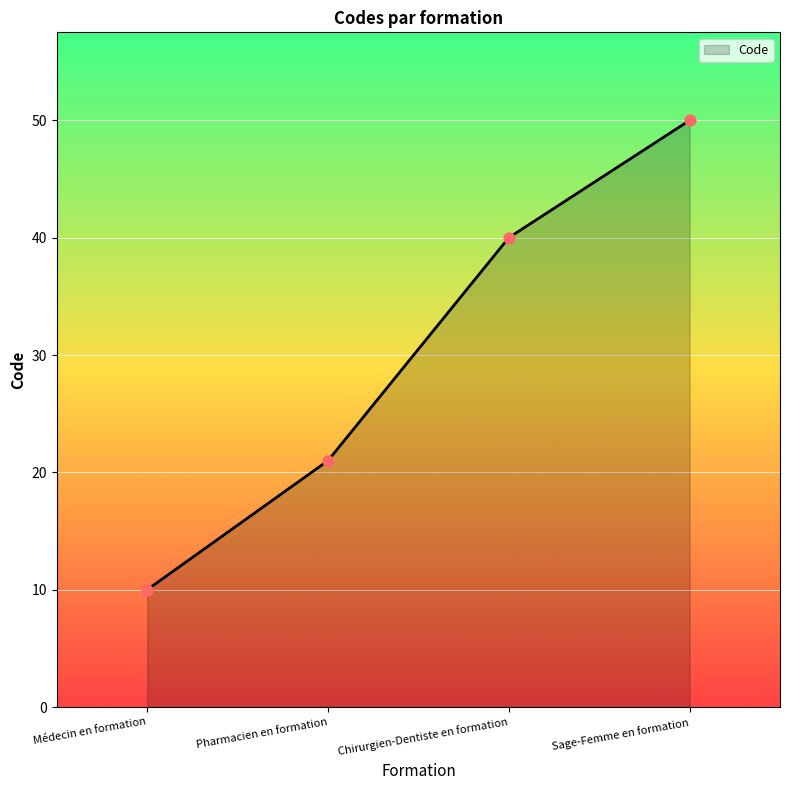

What is the change in value from Pharmacien en formation to Sage-Femme en formation?

+29